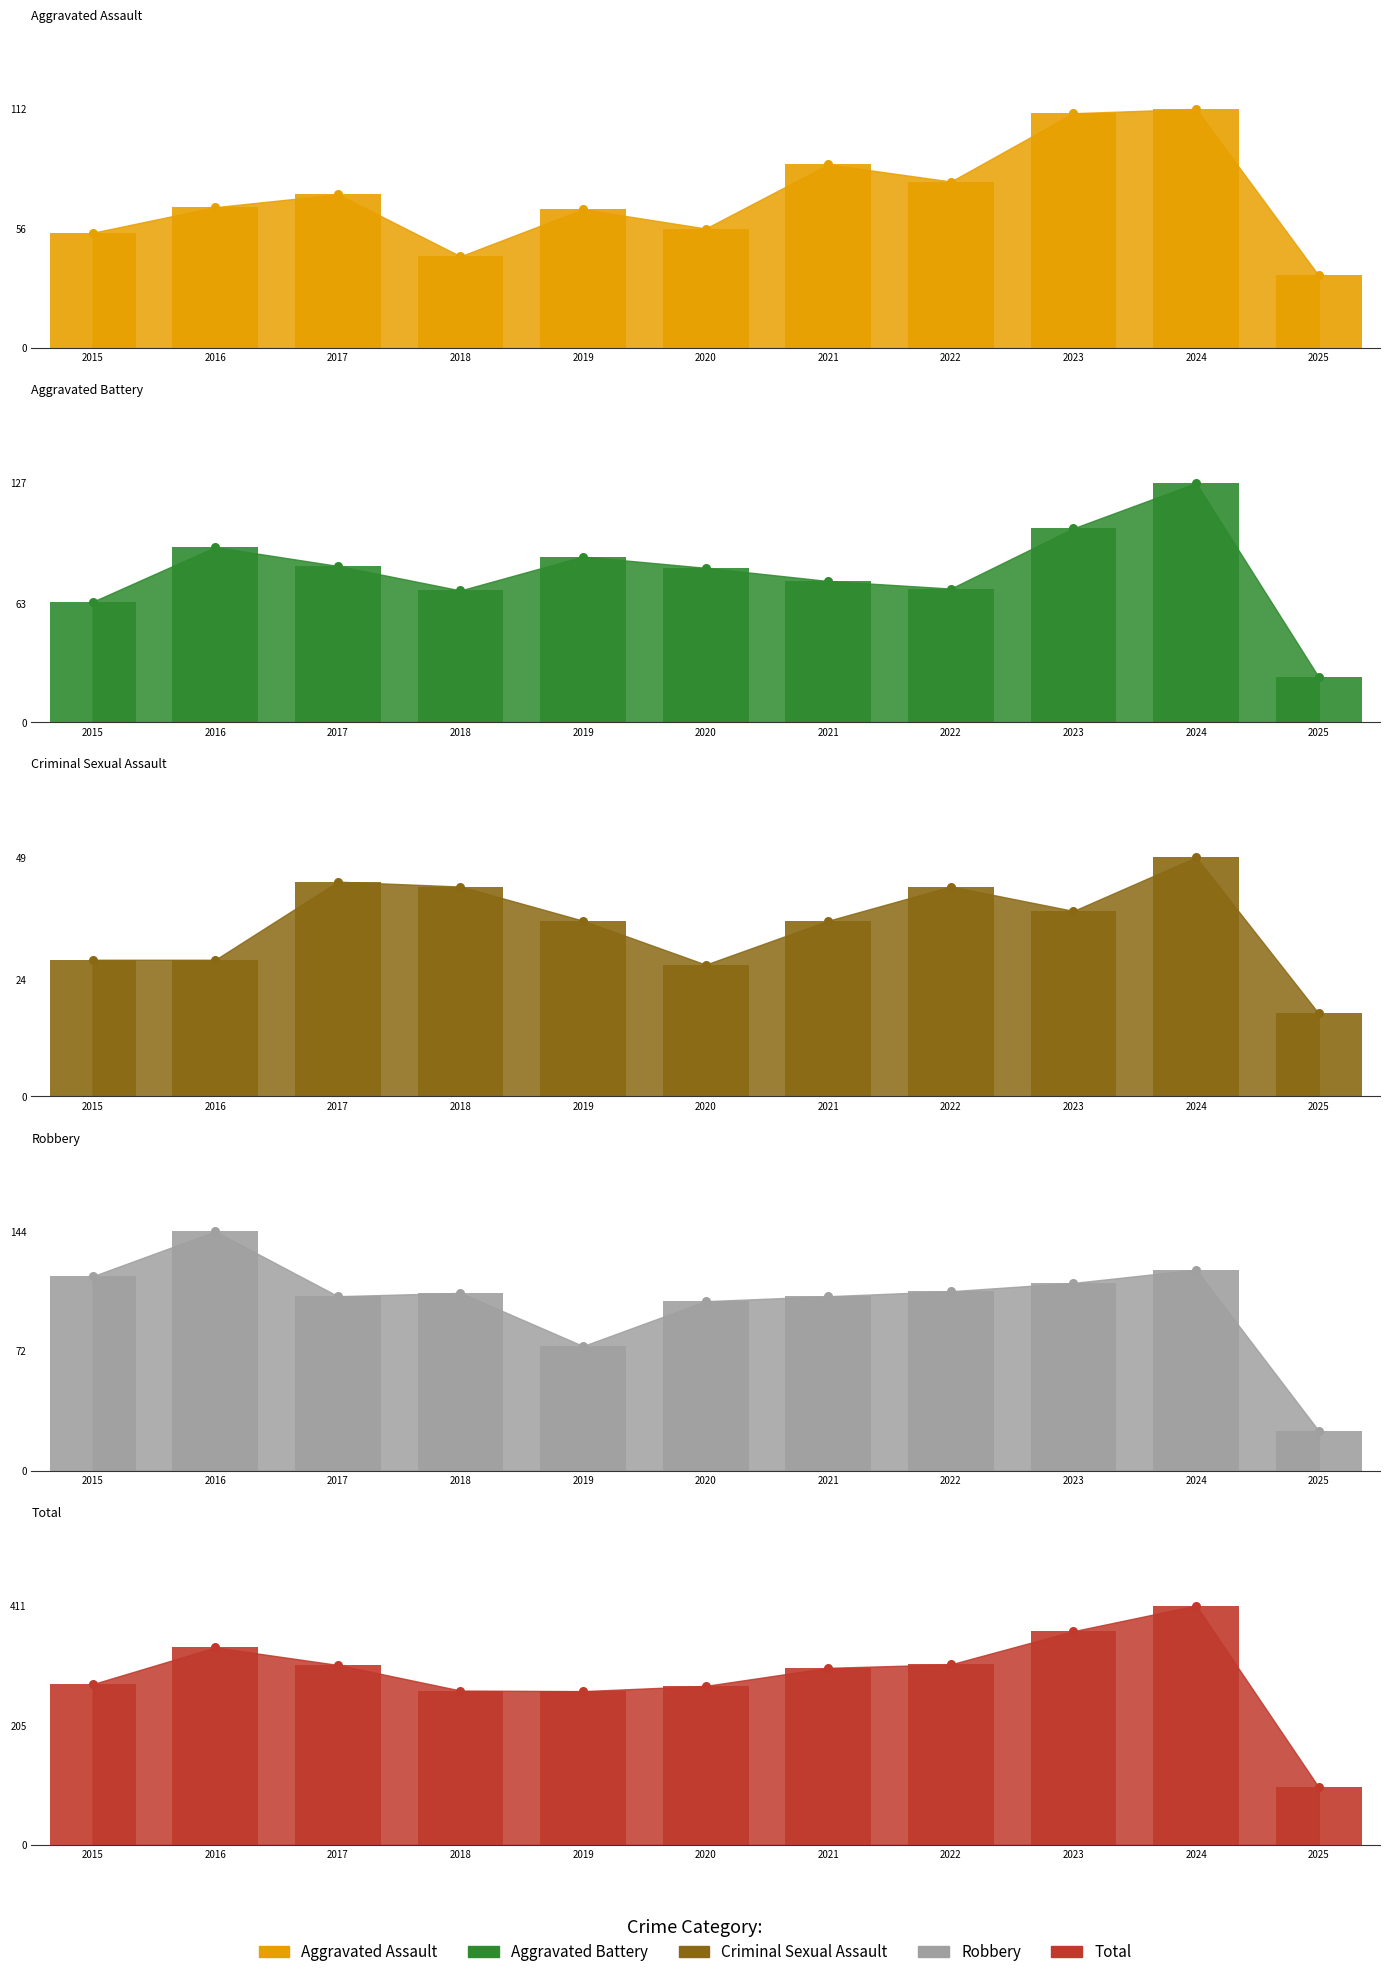

Which series has the largest Y range (max minus min)?

Total